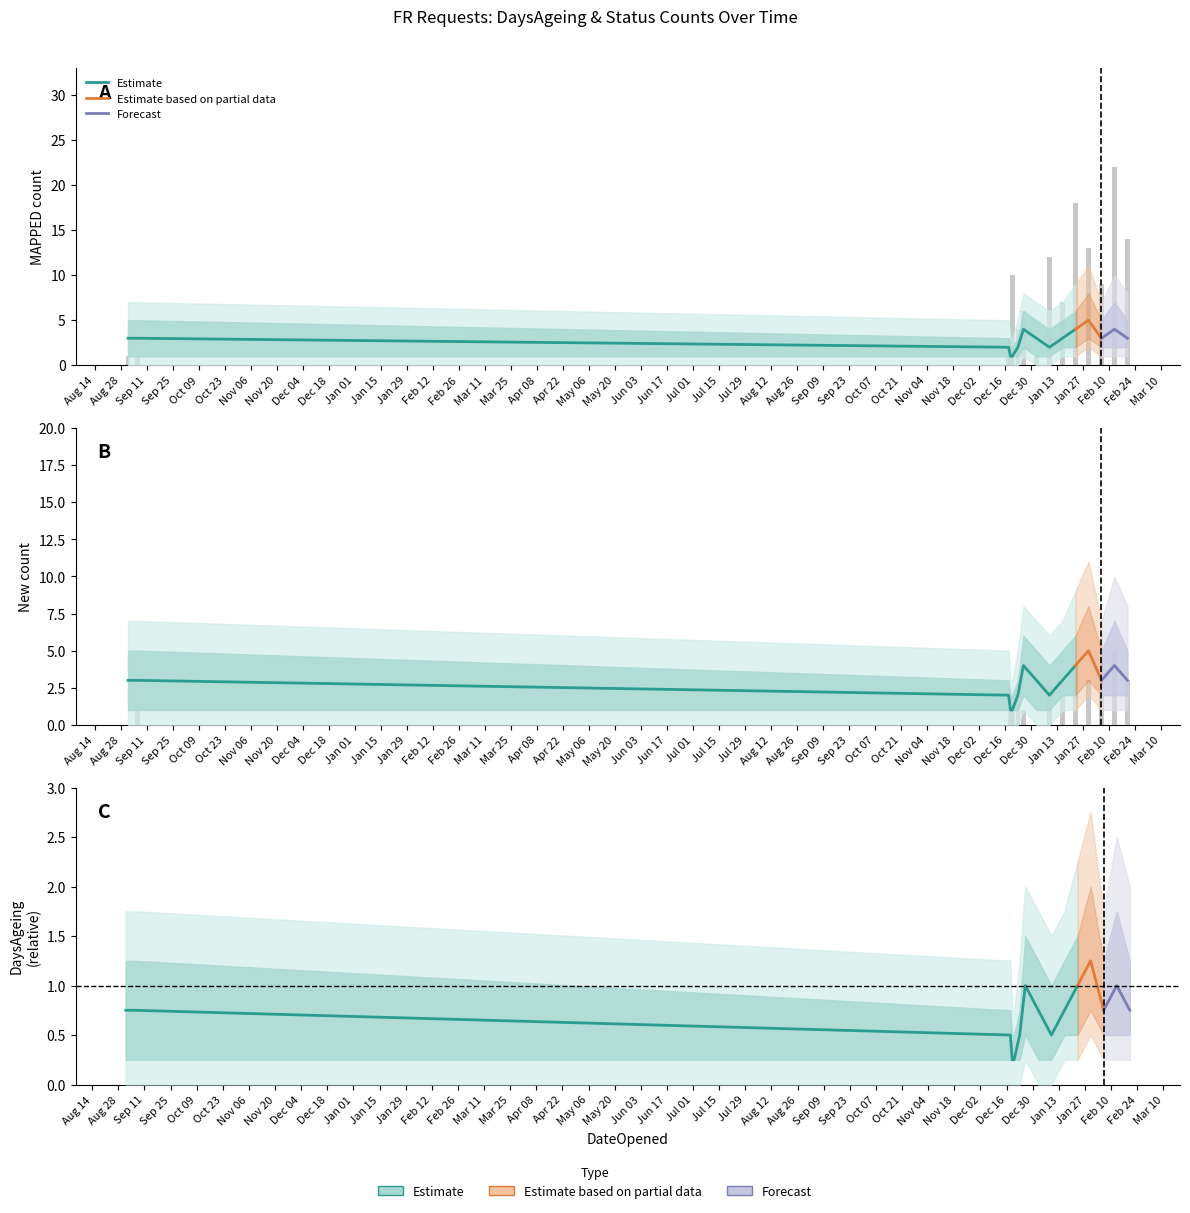

Reading right to left, list all the values displayed in this chart.

MAPPED: 2025-02-20=14	2025-02-13=22	2025-02-06=9	2025-01-30=13	2025-01-23=18	2025-01-16=7	2025-01-09=12	2025-01-02=1	2024-12-26=6	2024-12-23=4	2024-12-20=10	2024-12-19=3	2024-12-18=1	2023-09-06=1	2023-09-01=1
New: 2025-02-20=3	2025-02-13=5	2025-02-06=2	2025-01-30=3	2025-01-23=4	2025-01-16=2	2025-01-09=3	2025-01-02=0	2024-12-26=1	2024-12-23=1	2024-12-20=2	2024-12-19=1	2024-12-18=0	2023-09-06=1	2023-09-01=0